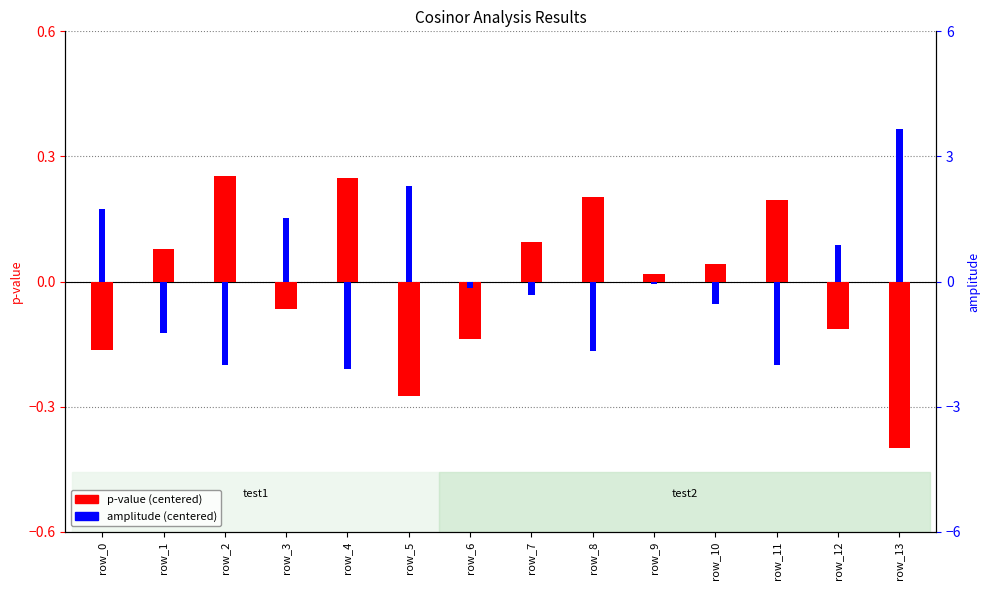

What is the total value across all series at row_5?

2.0